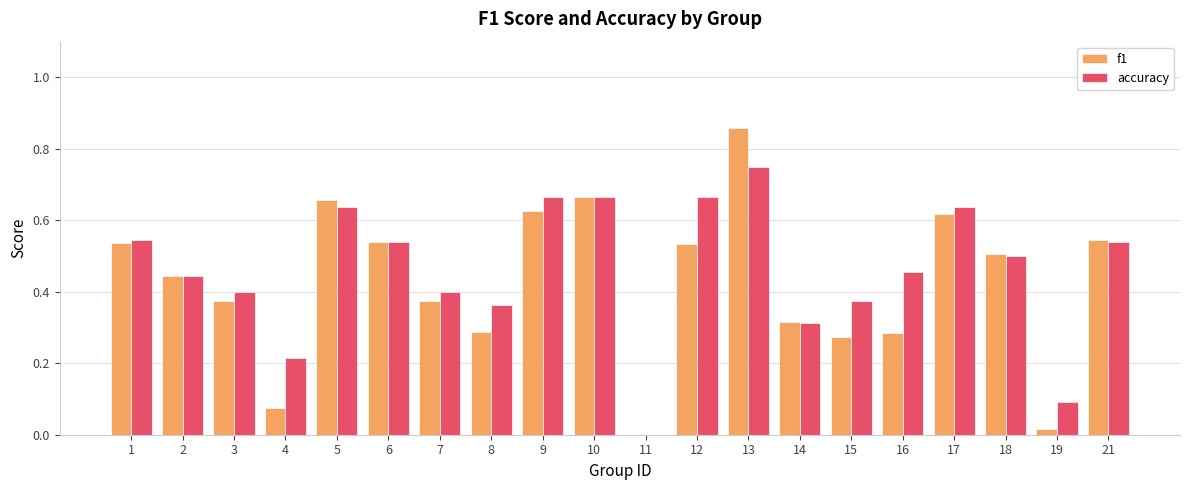

What is the total value across all series at 12?

1.2